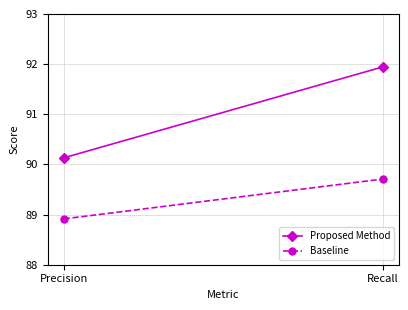

What is the total value across all series at Recall?

181.7